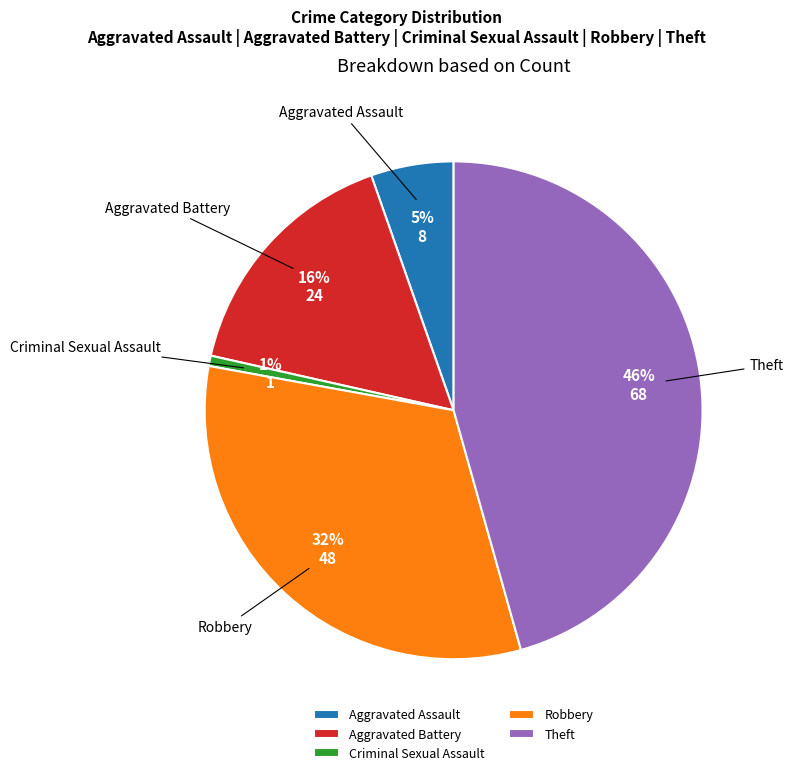

Does Theft represent more than half of the total?

No